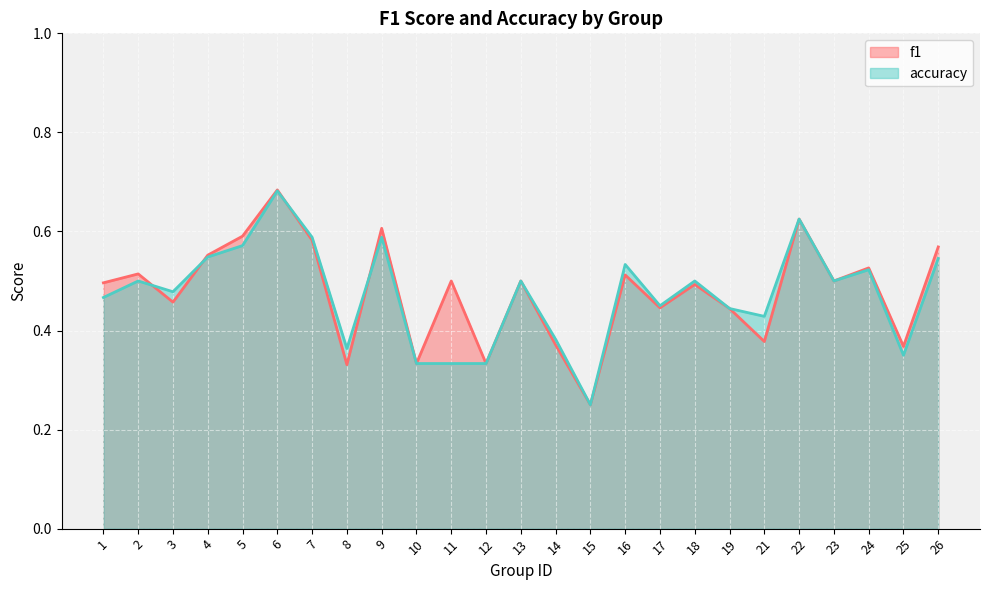

Does the chart display data point markers on the line(s)?

No